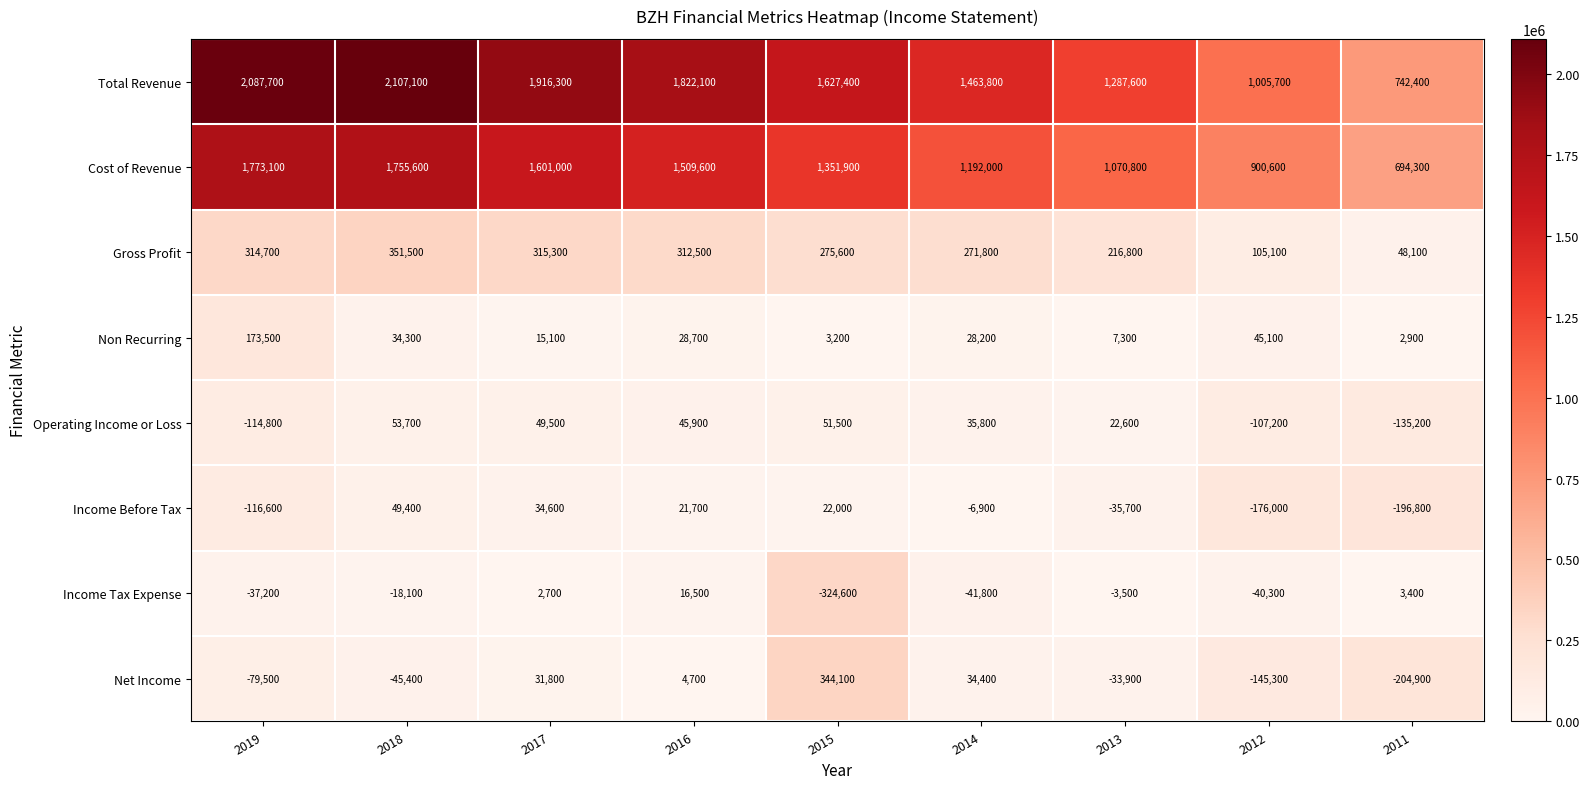

At how many categories does at least one series exceed 1624354?

5